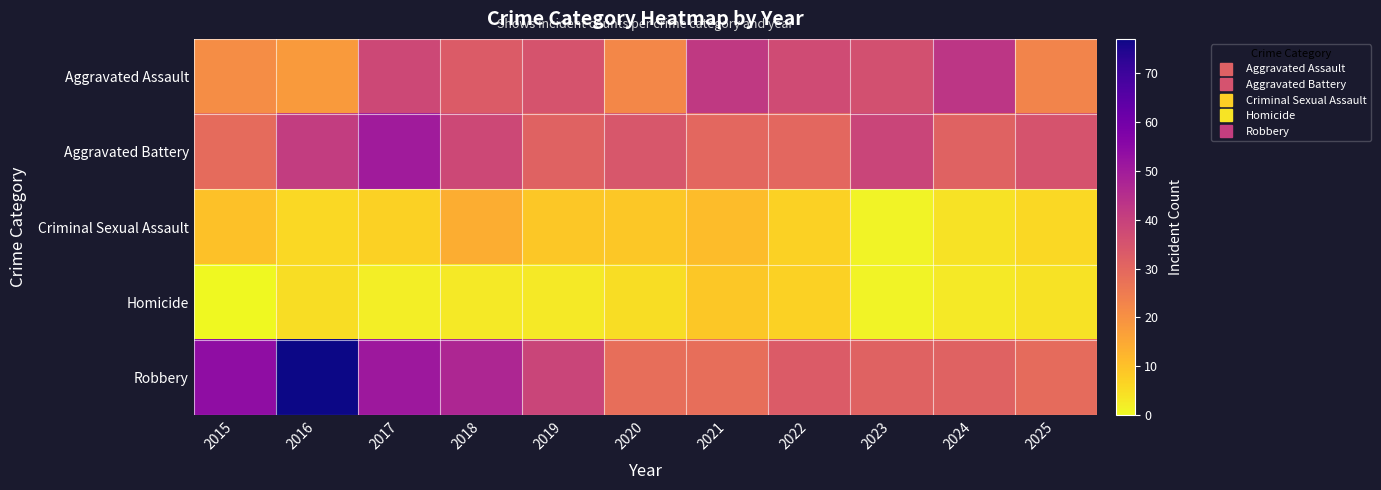

Reading right to left, what are all the values shown in this chart?

Aggravated Assault: 2025=23	2024=43	2023=36	2022=37	2021=42	2020=22	2019=35	2018=33	2017=38	2016=18	2015=21
Aggravated Battery: 2025=35	2024=31	2023=39	2022=30	2021=30	2020=34	2019=31	2018=38	2017=50	2016=41	2015=29
Criminal Sexual Assault: 2025=6	2024=4	2023=1	2022=7	2021=11	2020=9	2019=9	2018=14	2017=7	2016=6	2015=10
Homicide: 2025=4	2024=3	2023=1	2022=7	2021=9	2020=5	2019=3	2018=3	2017=2	2016=5	2015=0
Robbery: 2025=29	2024=31	2023=31	2022=33	2021=28	2020=28	2019=39	2018=47	2017=51	2016=77	2015=54